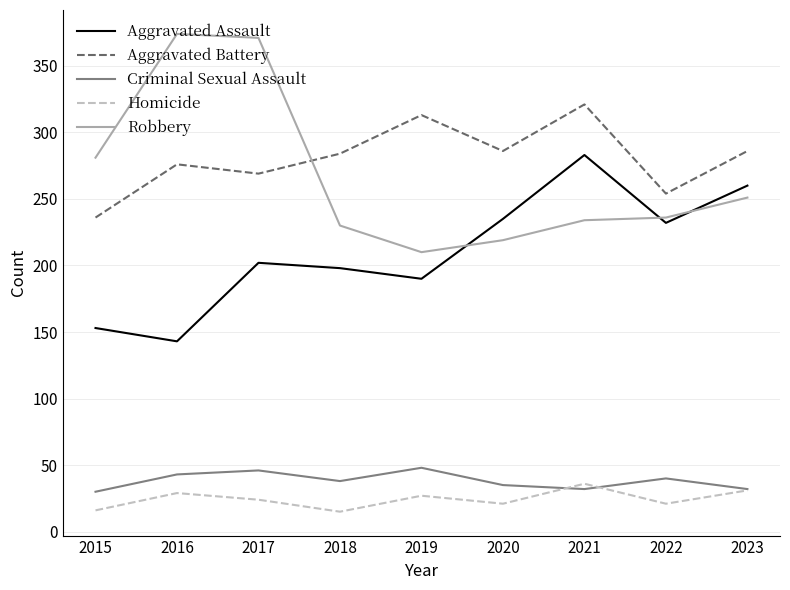

Rank the series at 2019 from lowest to highest value.

Homicide, Criminal Sexual Assault, Aggravated Assault, Robbery, Aggravated Battery